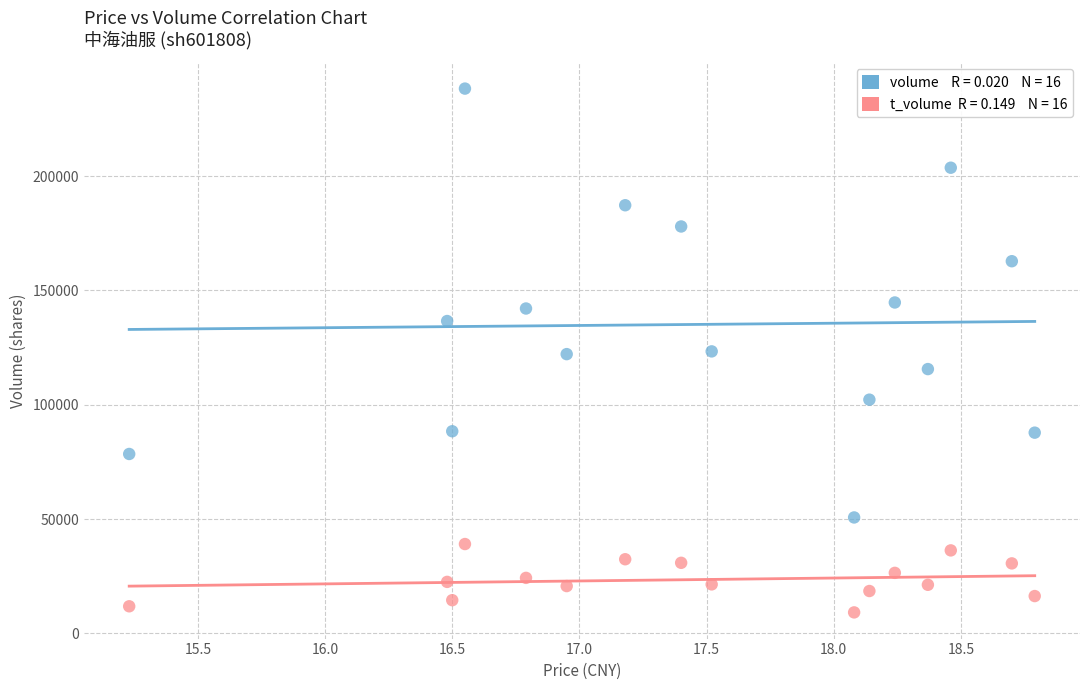

Across all data points, what is the range of Y values (max minus min)?

229014